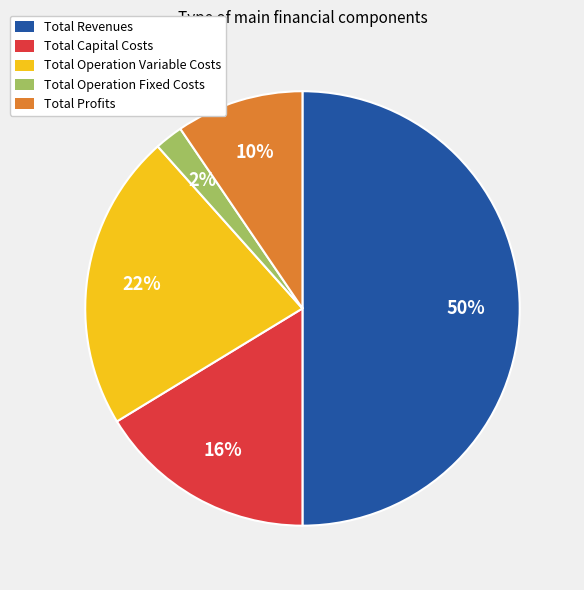

To the nearest percent, what is the combined percentage of Total Profits and Total Operation Variable Costs?

32%